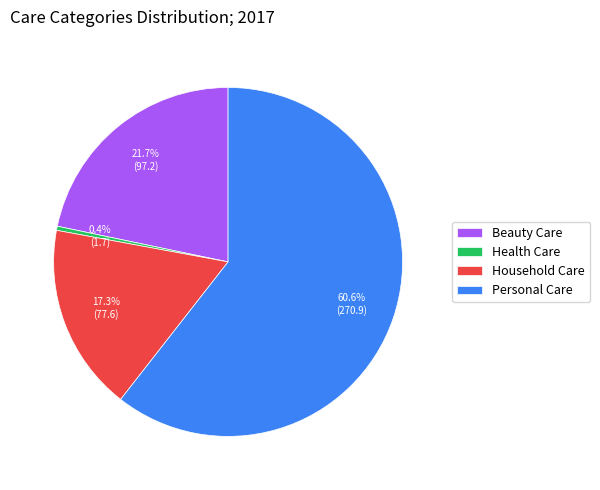

Does Personal Care represent more than half of the total?

Yes